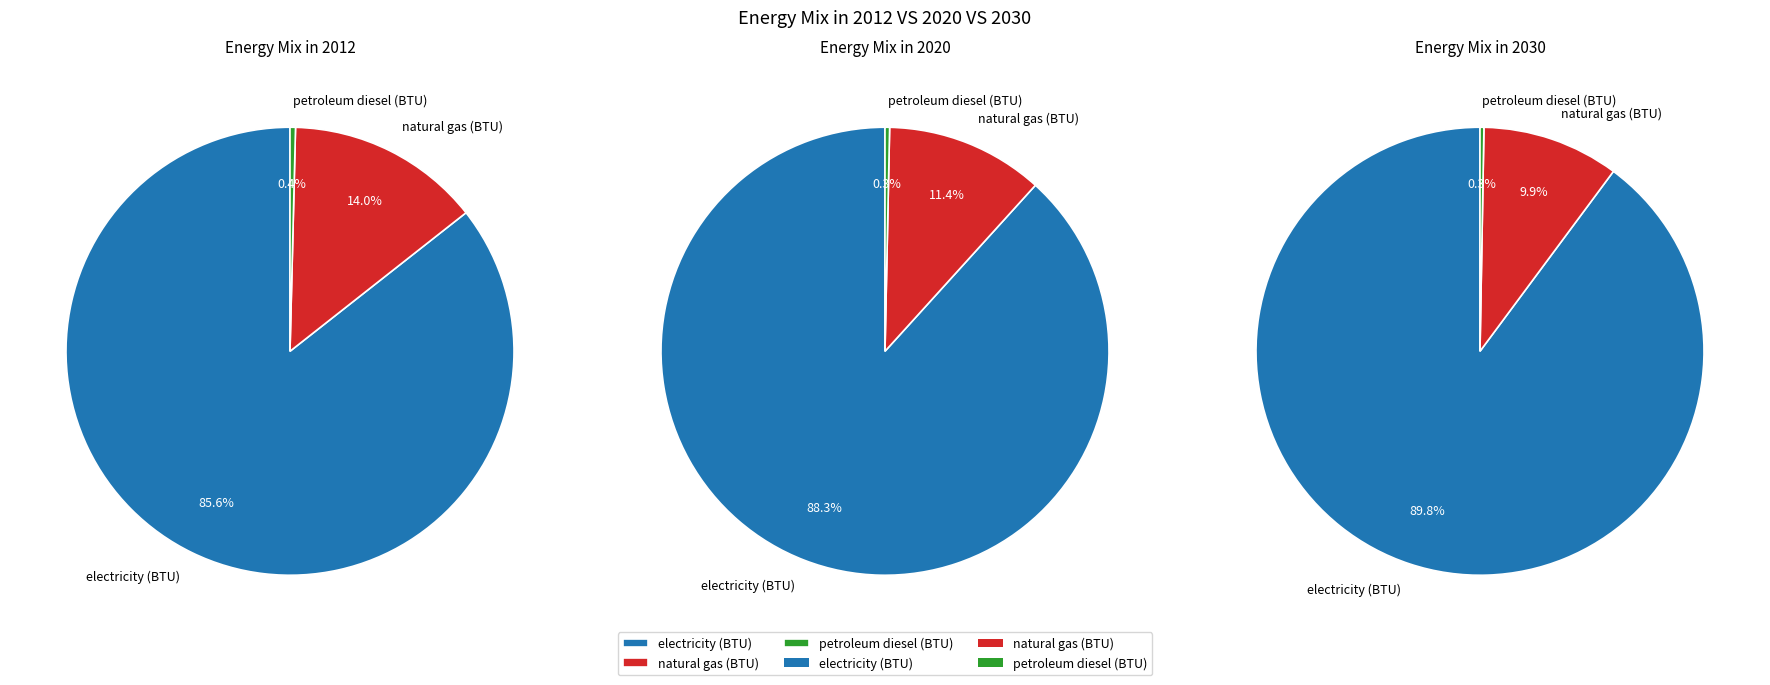

What is the total percentage of electricity (BTU) and petroleum diesel (BTU)?

90.1%